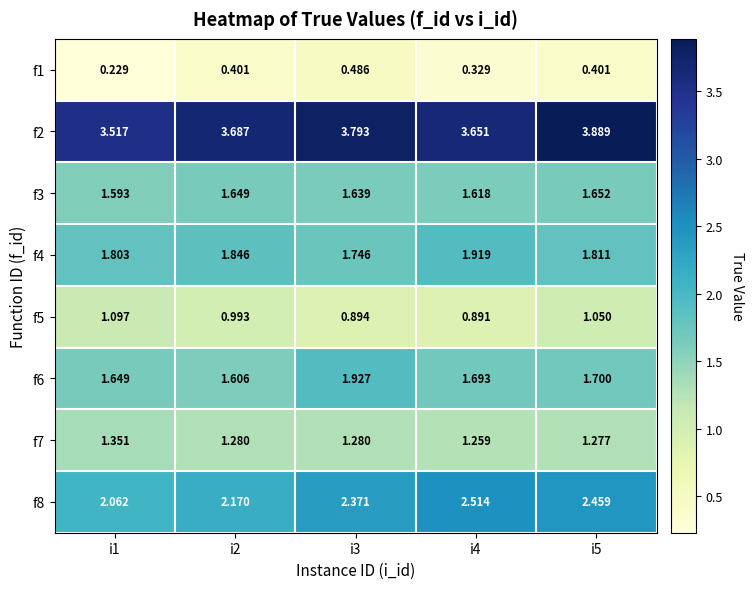

Which series has the largest range (max minus min)?

f8